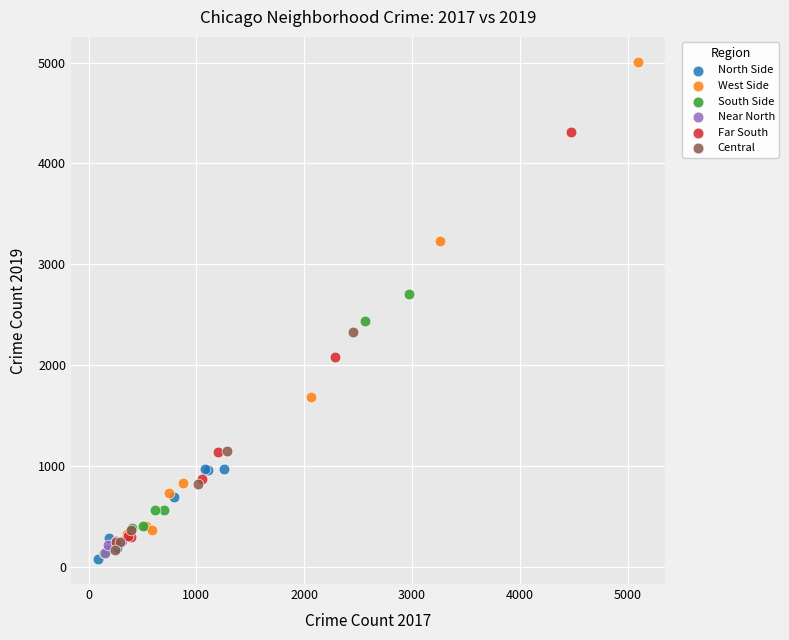

Which series contains the highest Y value?

West Side